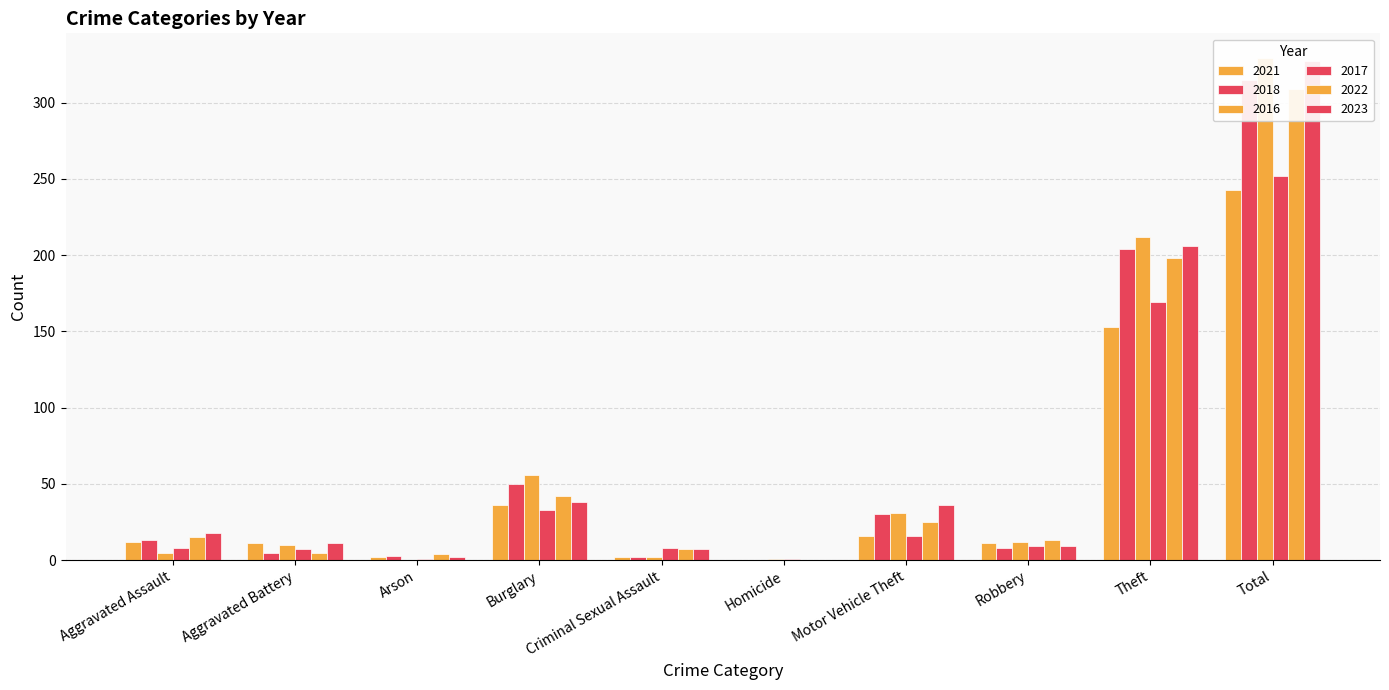

Are the bars grouped side by side (vs. stacked)?

Yes